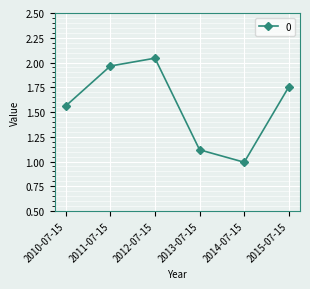

What is the difference between the maximum and minimum values?

1.1